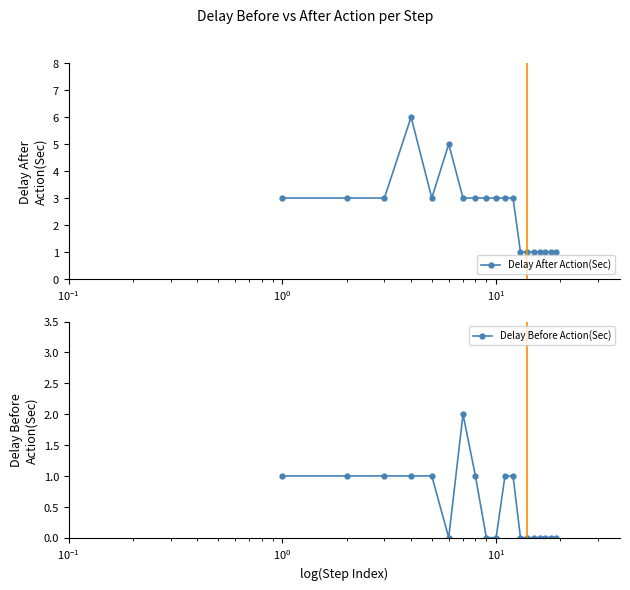

What is the value of the Delay After Action(Sec) point at the 9th from the left?

3